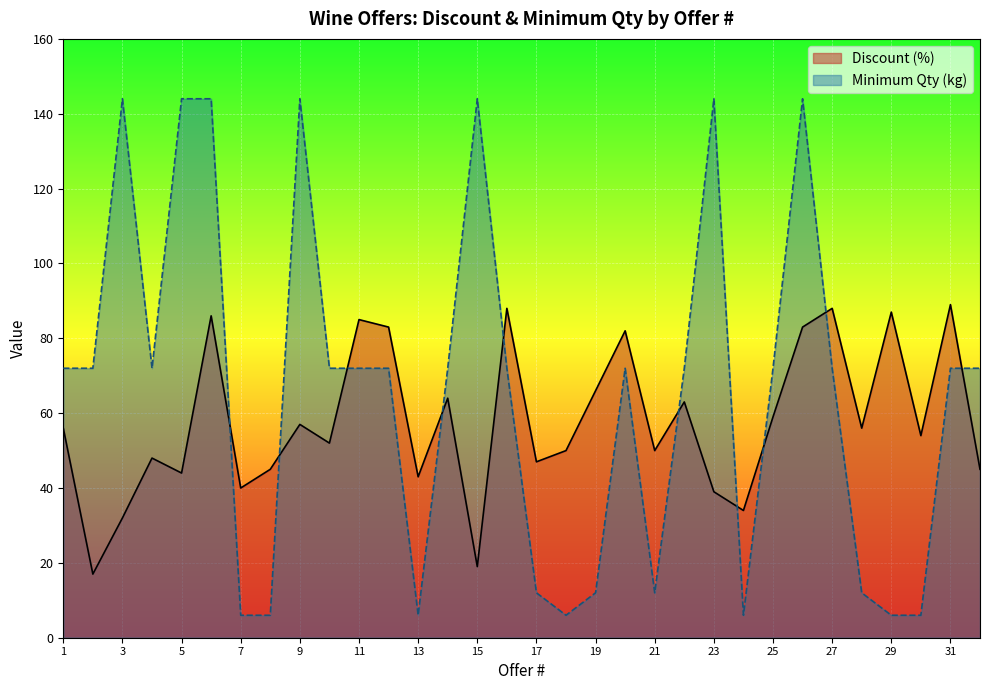

True or false: Discount (%) and Minimum Qty (kg) cross at least once.

True